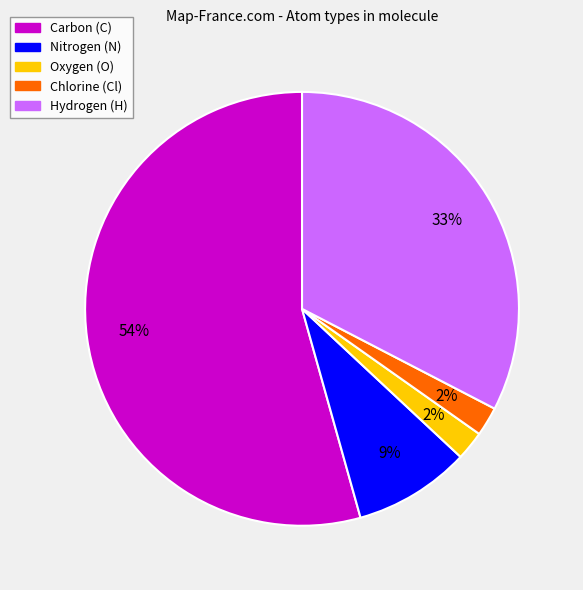

Count the number of slices in the pie.

5